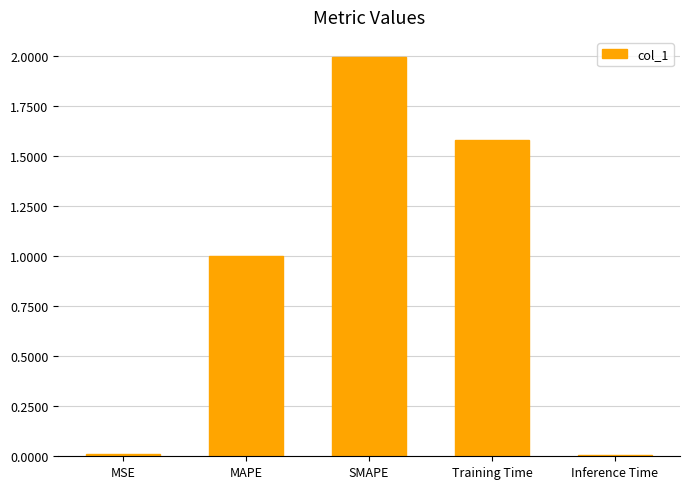

What position from the right is Training Time?

2